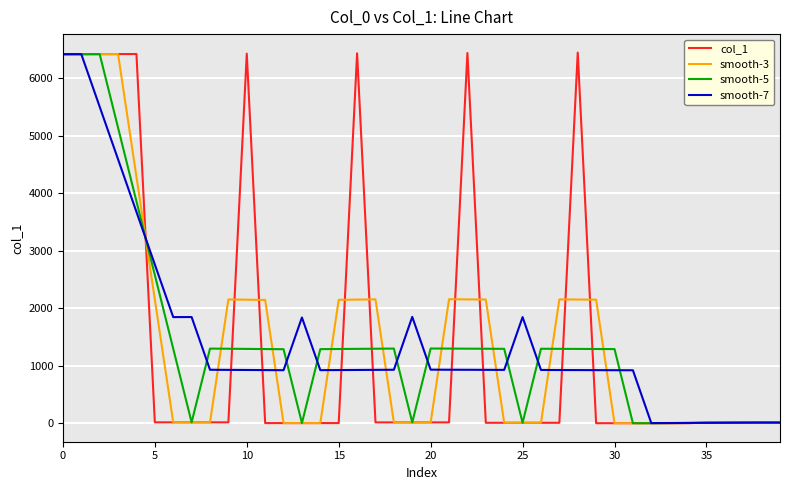

What is the maximum value for smooth-5?

6423.0